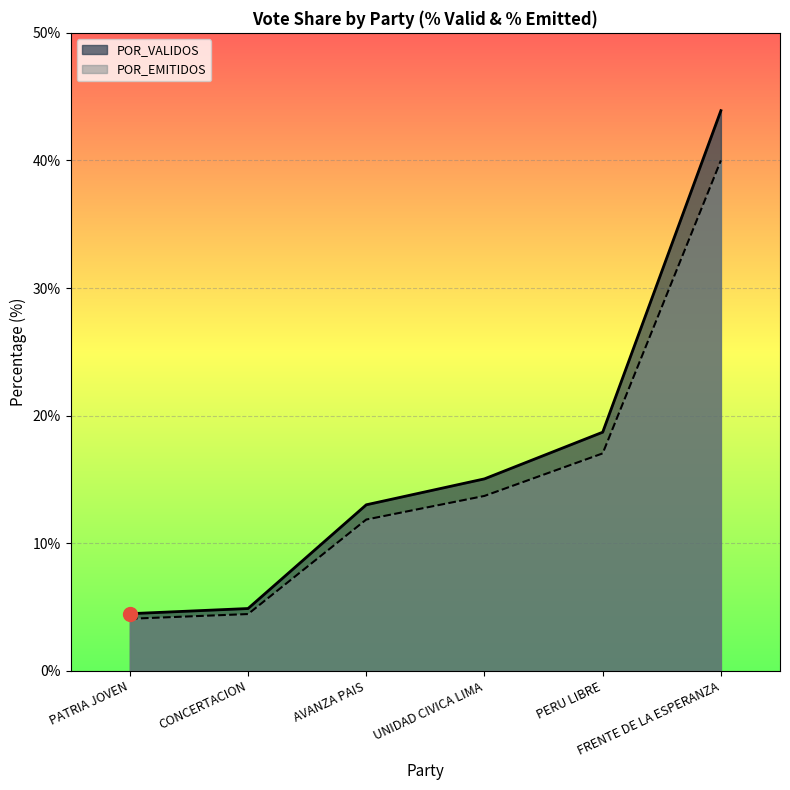

The value of PERU LIBRE at CONCERTACION is 6.1. True or false?

False